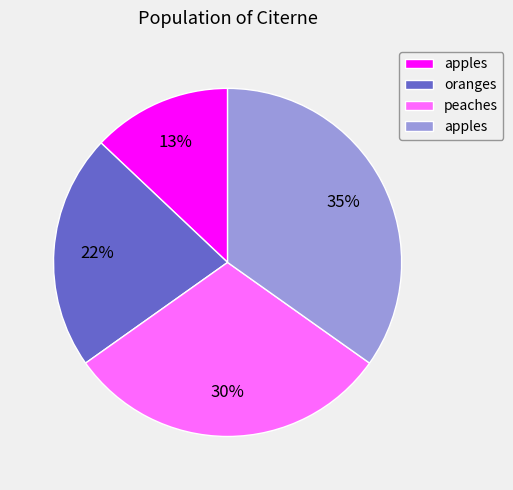

Is there a majority slice in this chart?

No